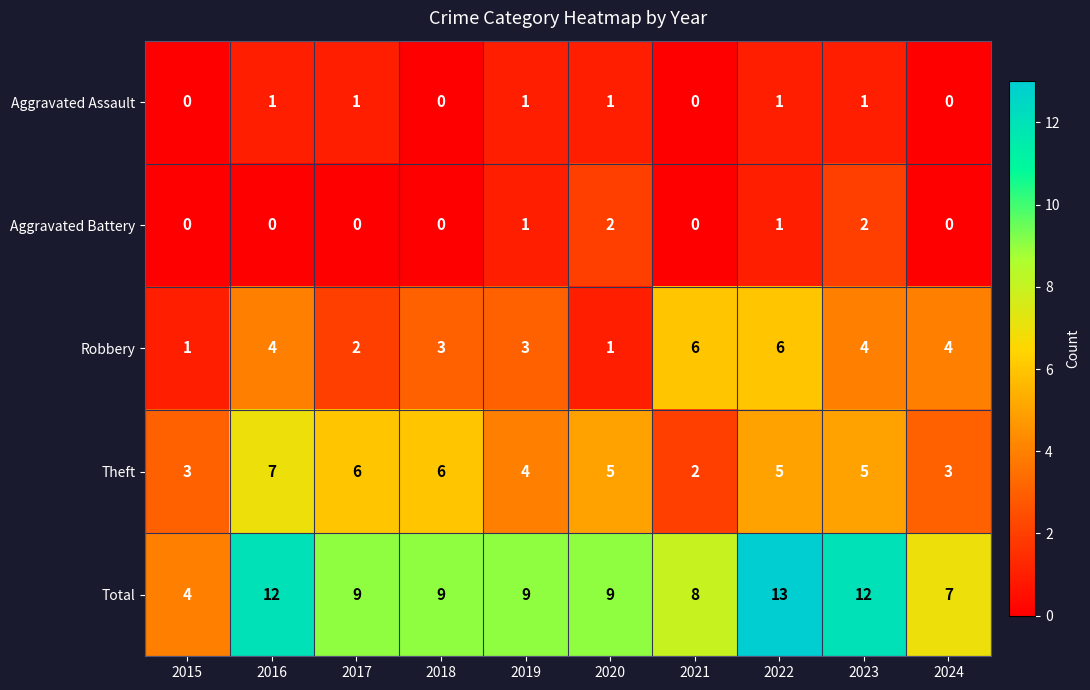

True or false: Robbery has a value of 3 at 2021.

False